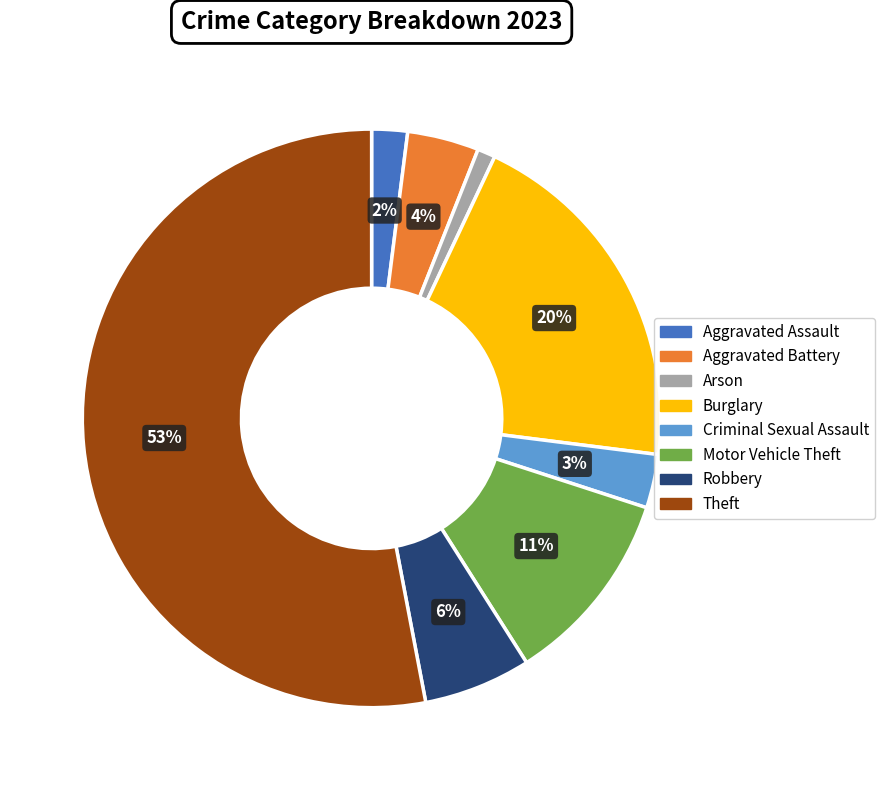

Between Aggravated Battery and Burglary, which is larger?

Burglary